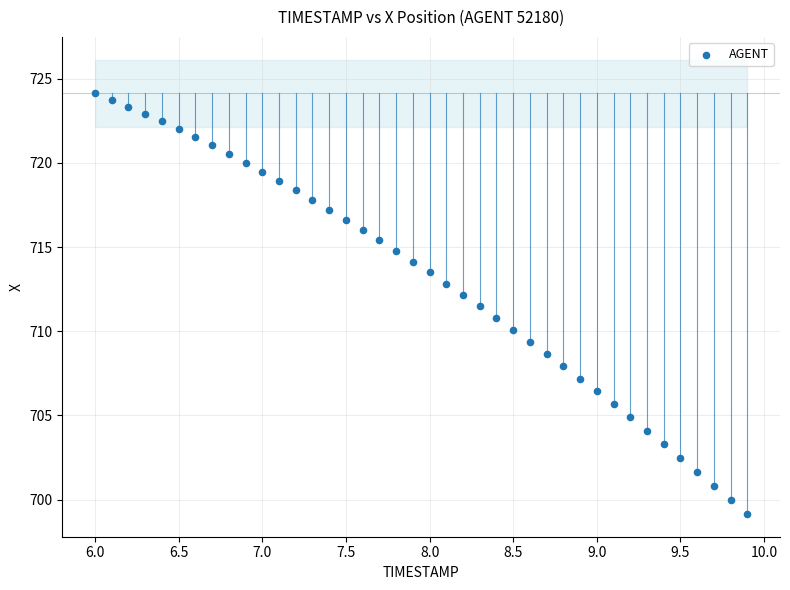

What is the range of Y values (max minus min)?

25.0